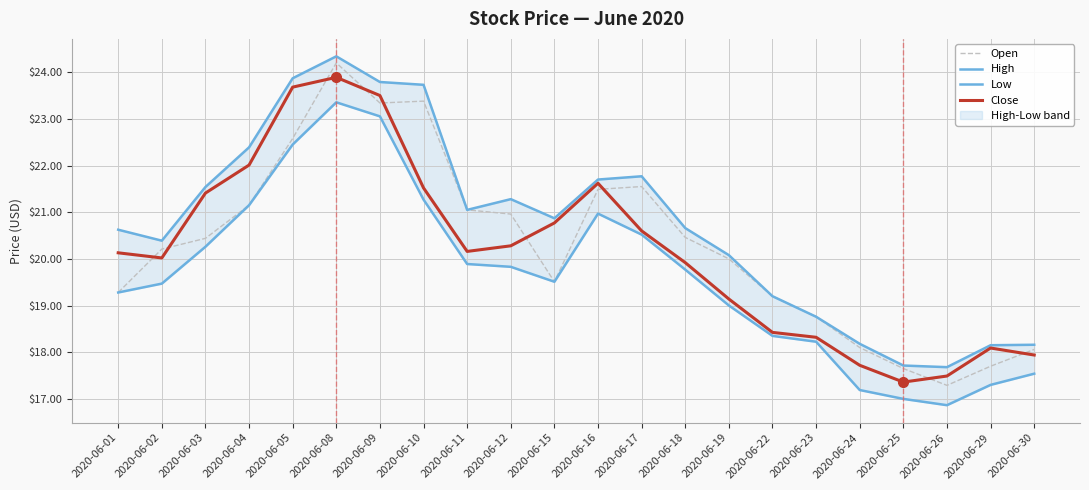

The value of High at 2020-06-15 is 35.2. True or false?

False